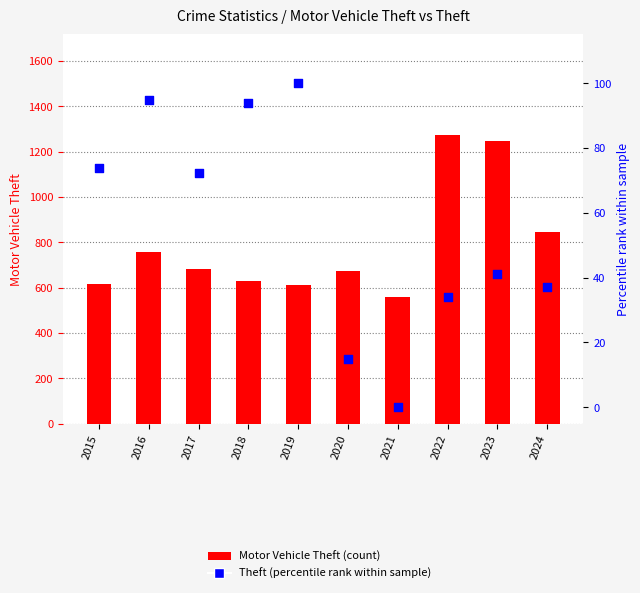

At which category is the sum across all series the highest?

2022